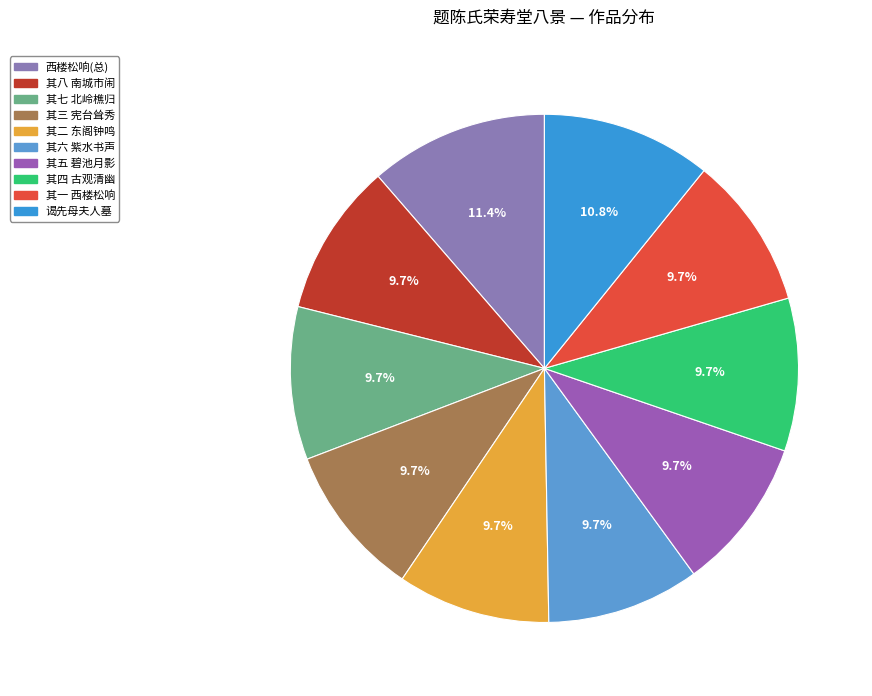

Count the number of slices in the pie.

10